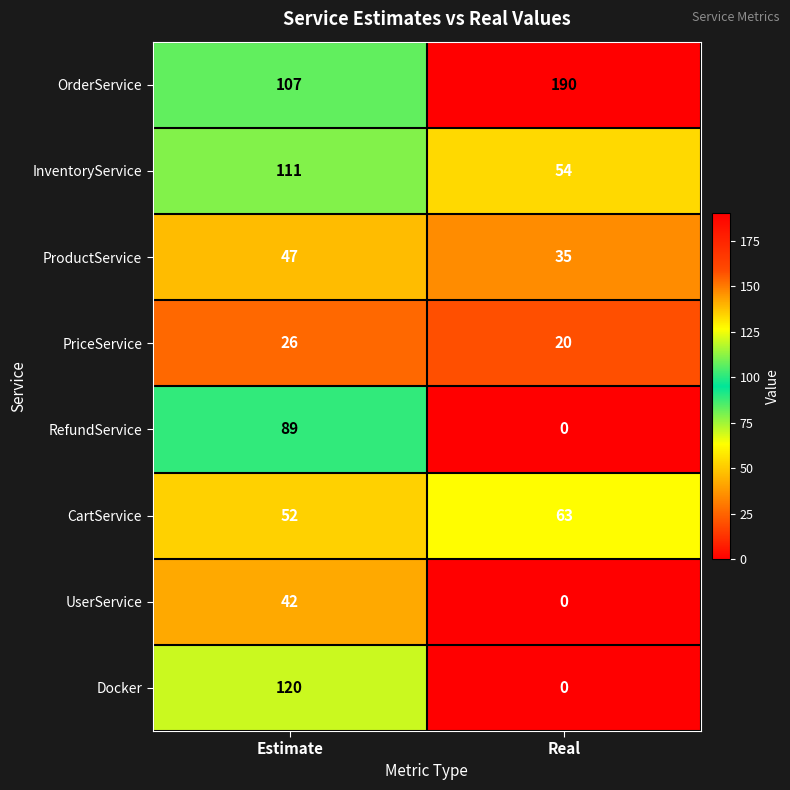

How many series are shown in this chart?

8